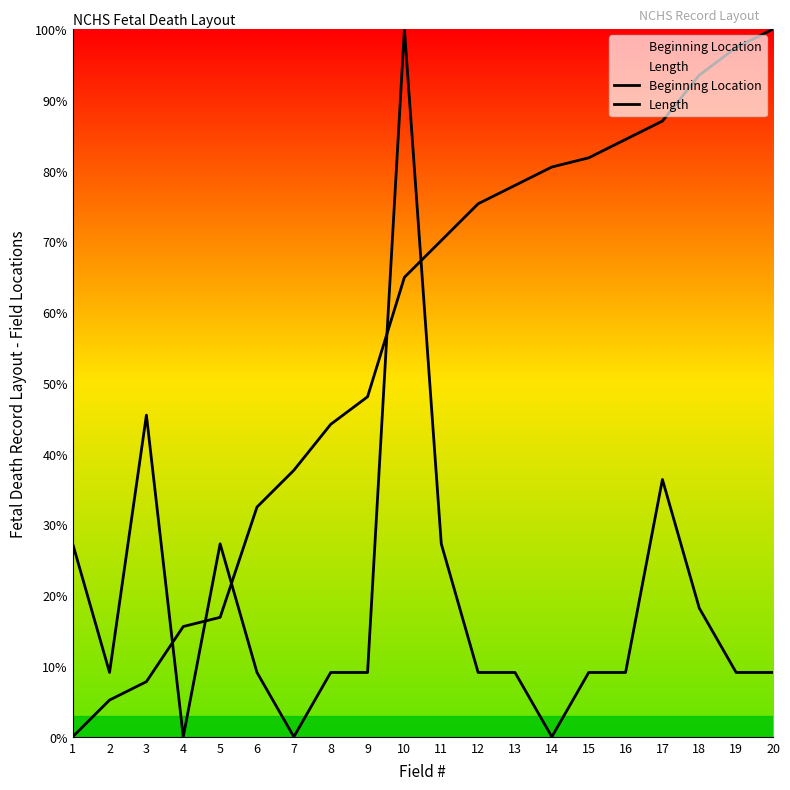

Does the chart display data point markers on the line(s)?

No